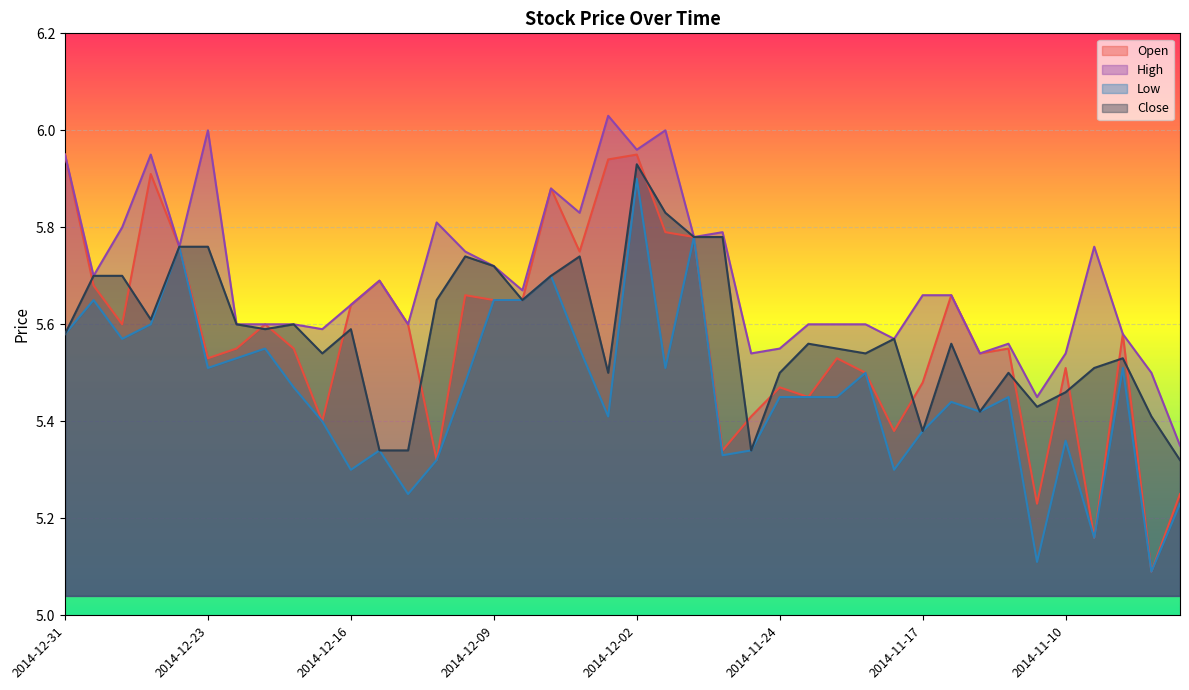

Where is the first local minimum for High?

2014-12-30